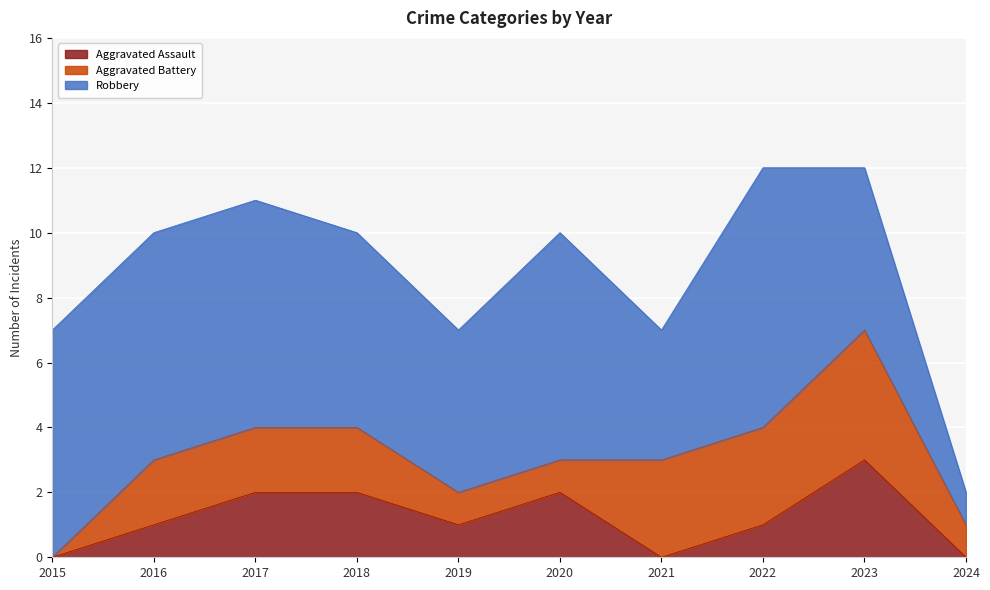

Which series has the largest range (max minus min)?

Robbery